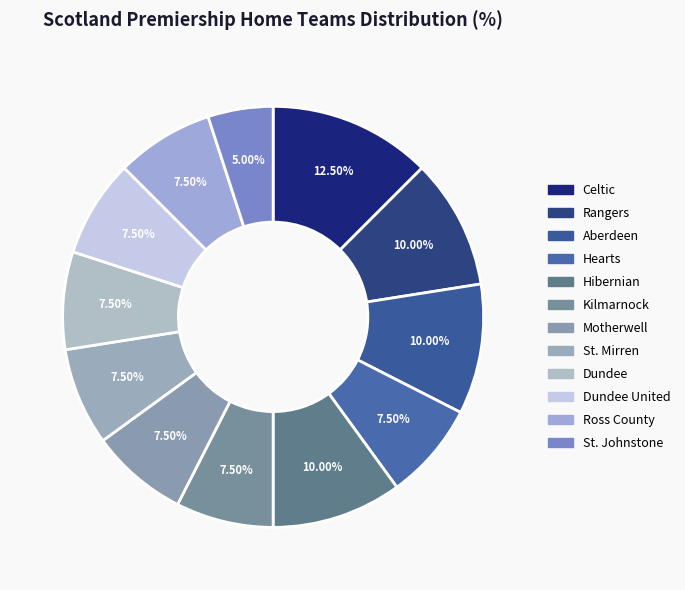

How many segments does this pie chart have?

12